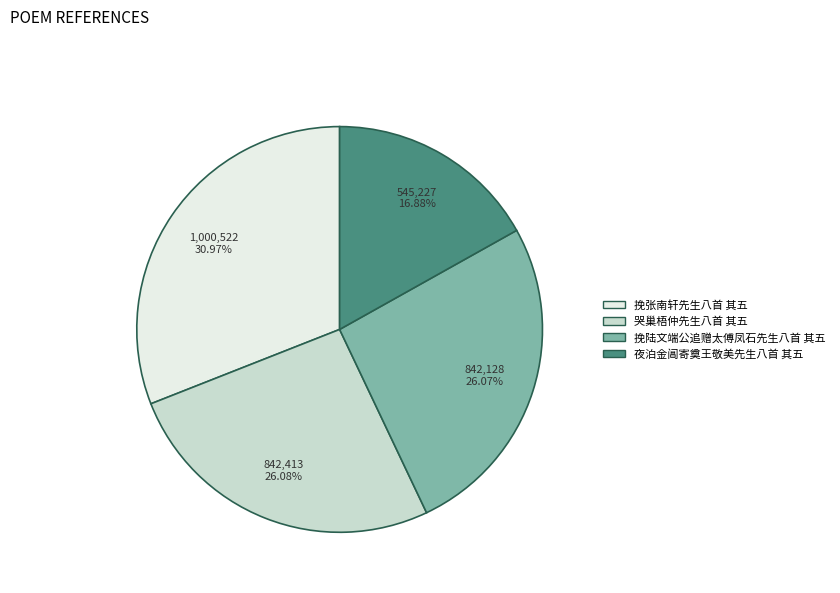

How many slices are in this pie chart?

4